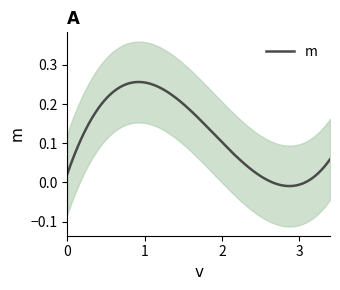

What is the maximum value shown in the chart?

0.4